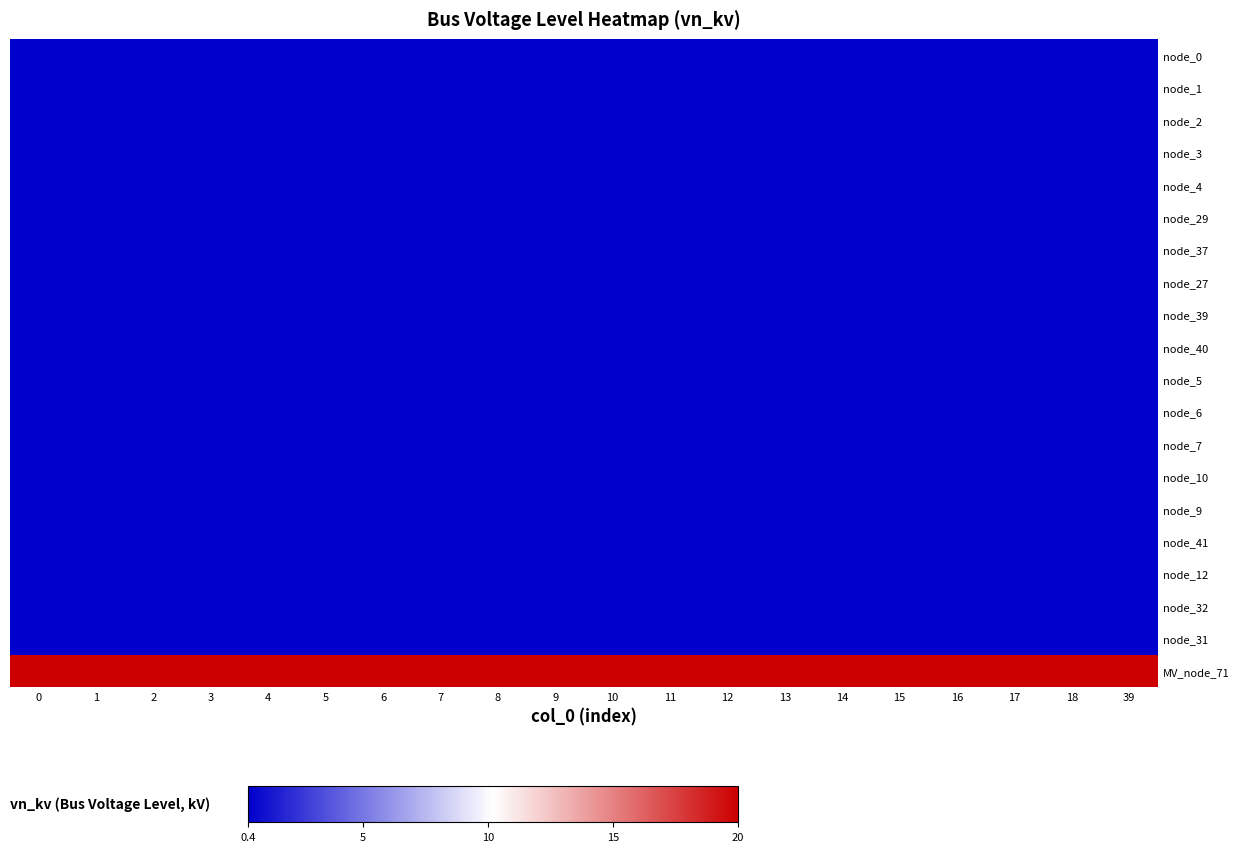

Between 7 and 18, which is larger?

7